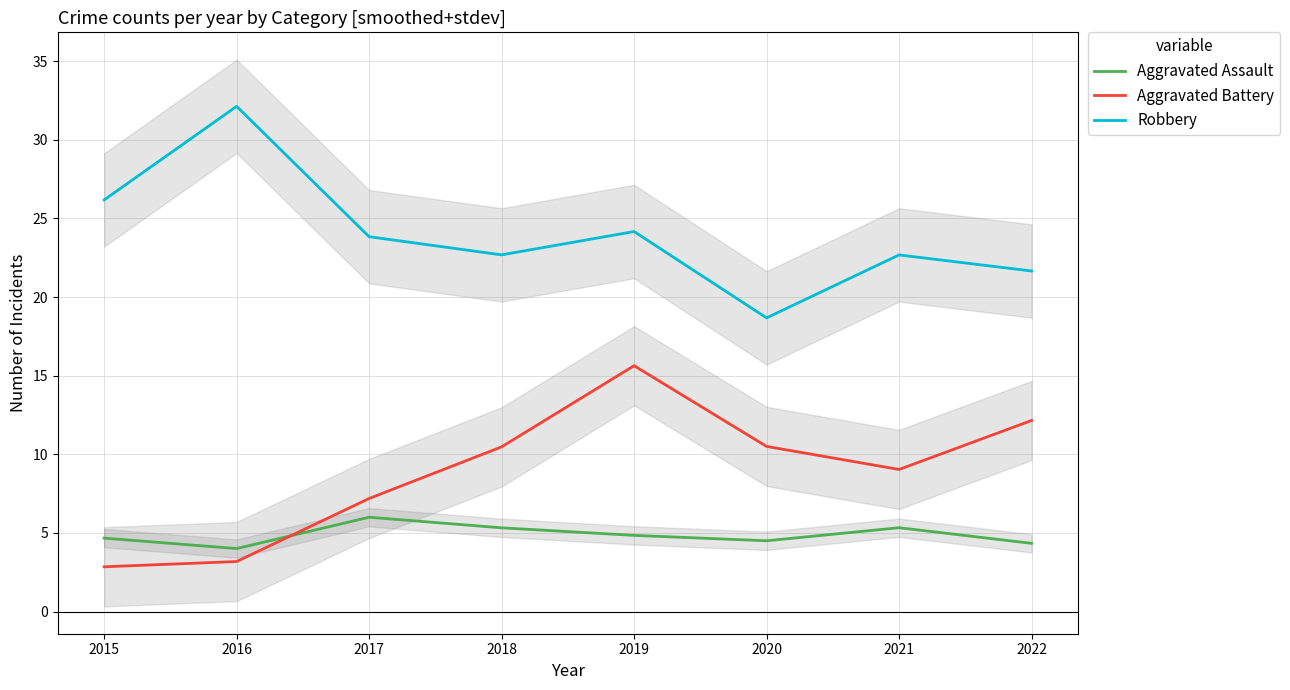

Where is Aggravated Assault nearest to the value 5?

2019